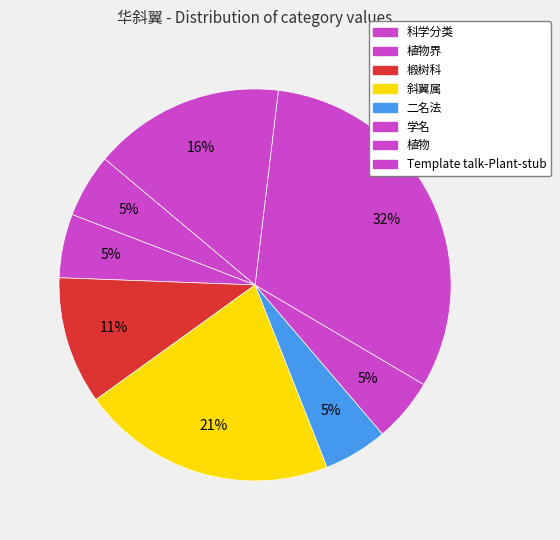

What is the change in value from 二名法 to Template talk-Plant-stub?

+2